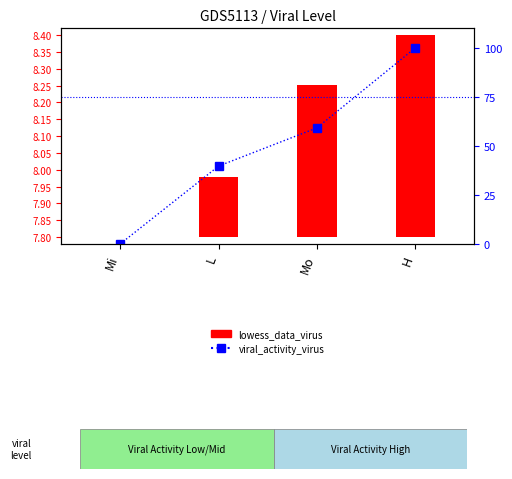

Where is viral_activity_virus nearest to the value 50?

Mo